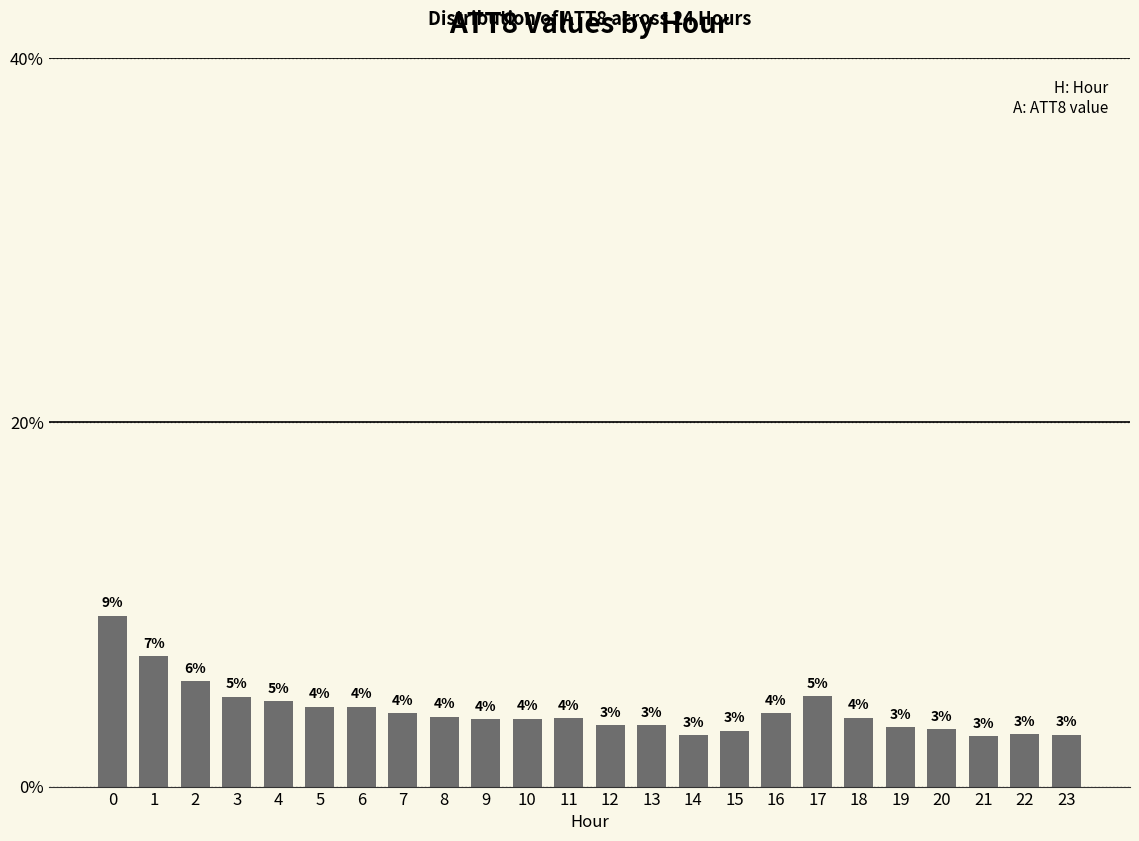

What is the difference between the values at 1 and 20?

4.0